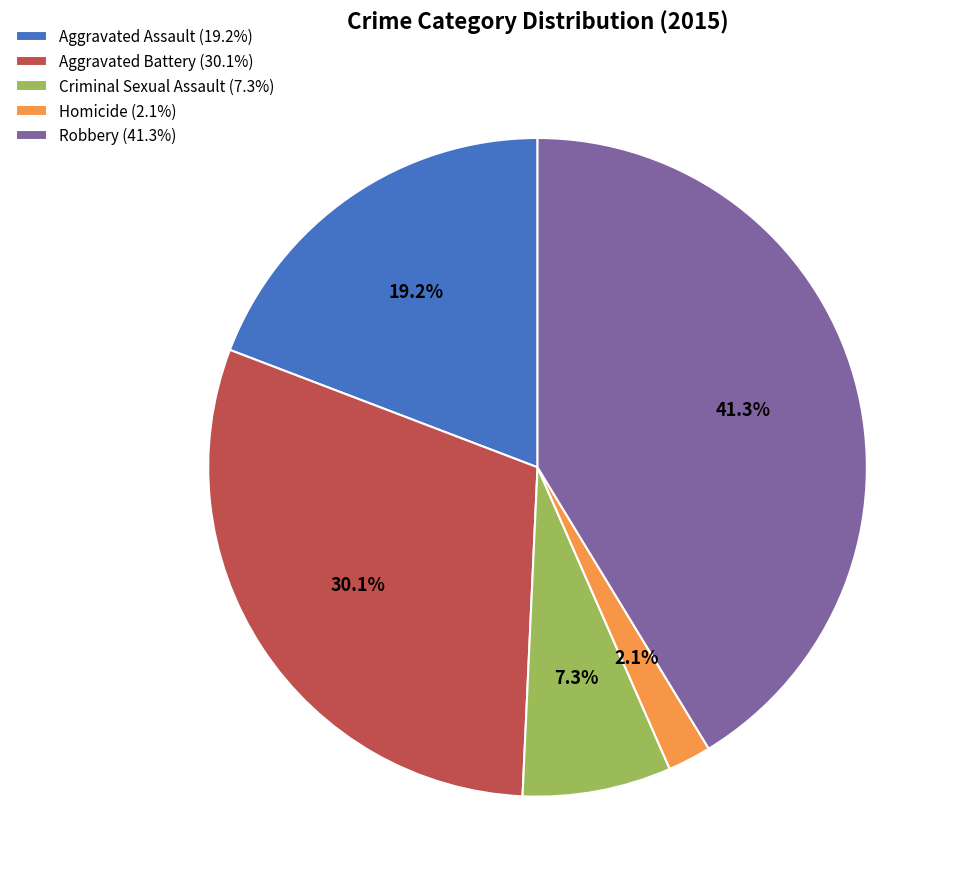

Which category has the biggest portion of the pie?

Robbery